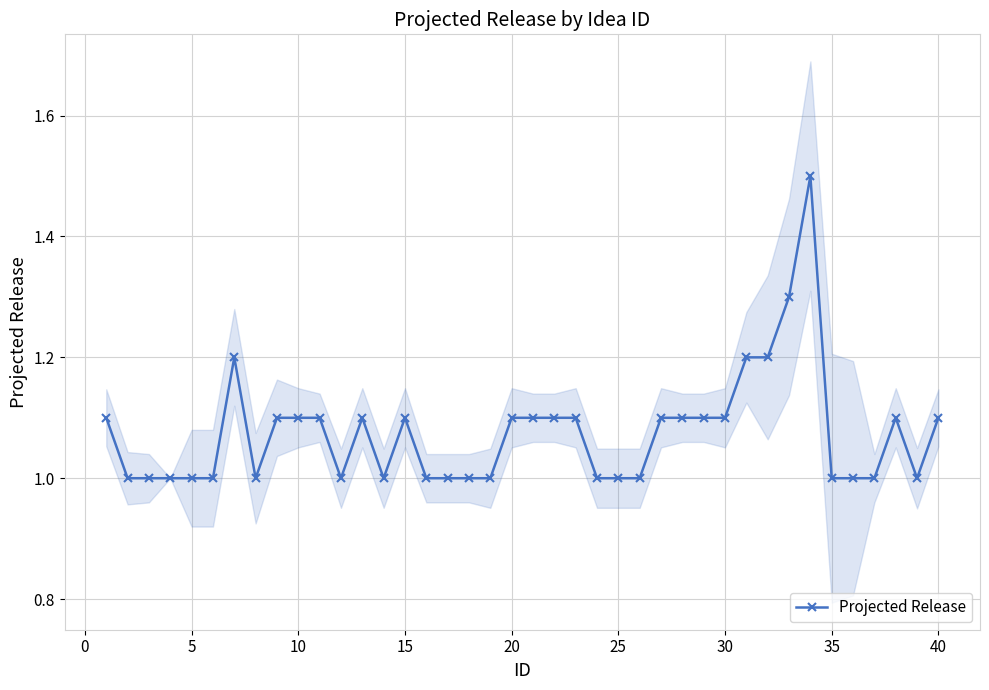

What is the maximum value for Projected Release?

1.5